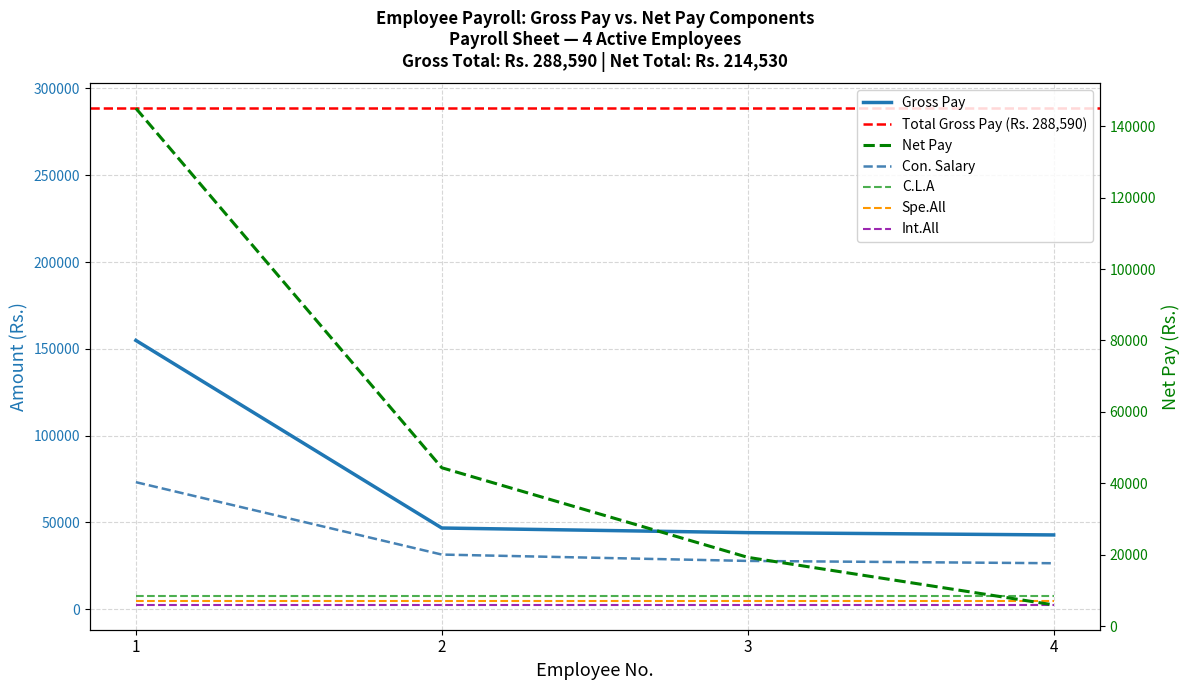

The Net.Pay series shows 2415.7 at 4. True or false?

False